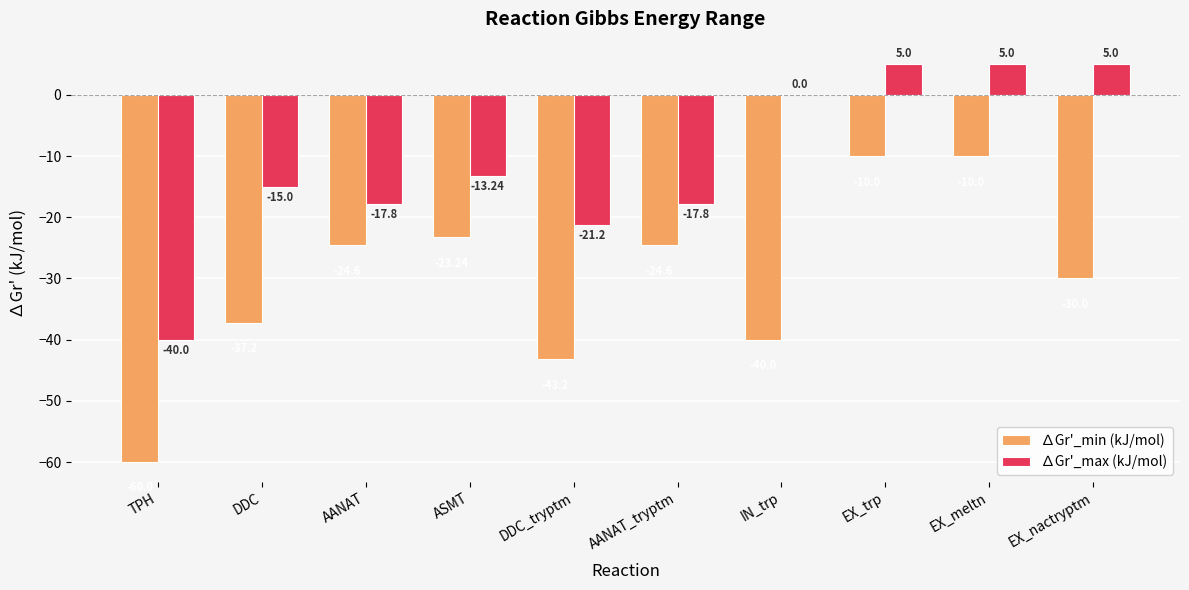

Count the number of data series in this chart.

2